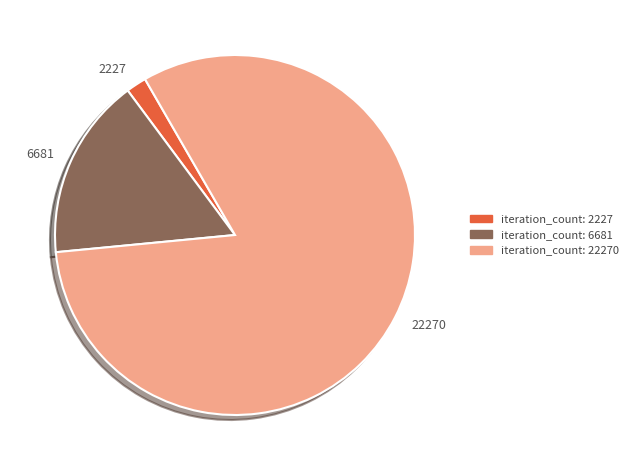

Count the number of slices in the pie.

3